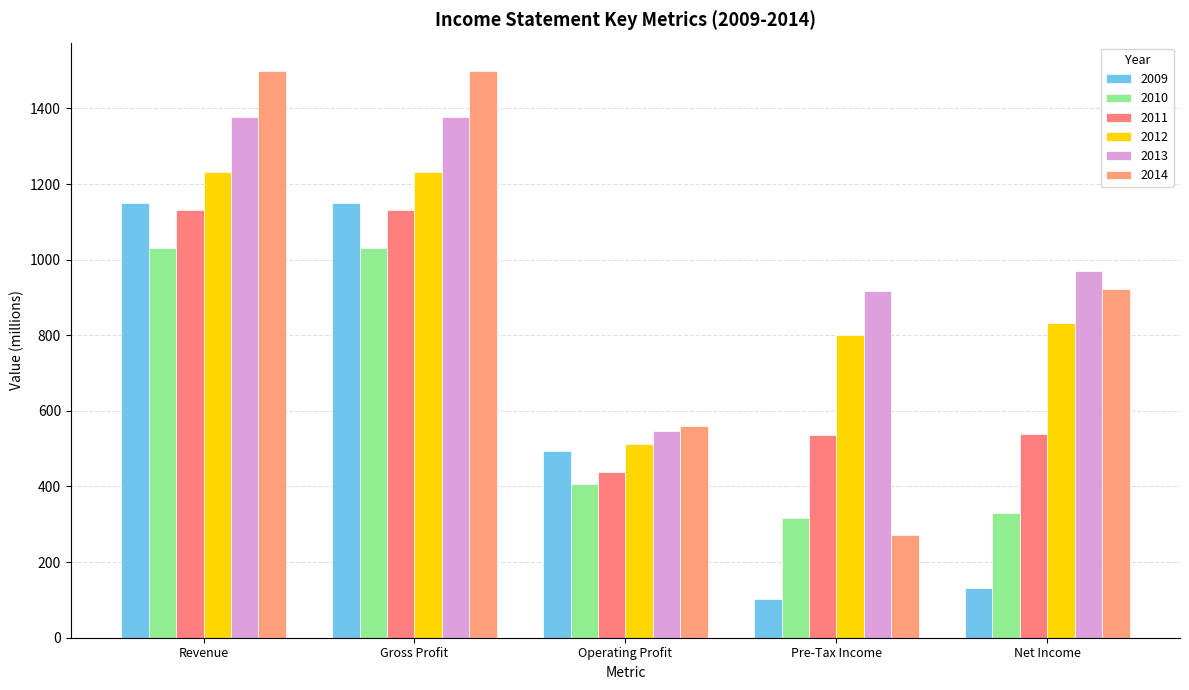

What is the approximate value of 2009 at Gross Profit?

1149